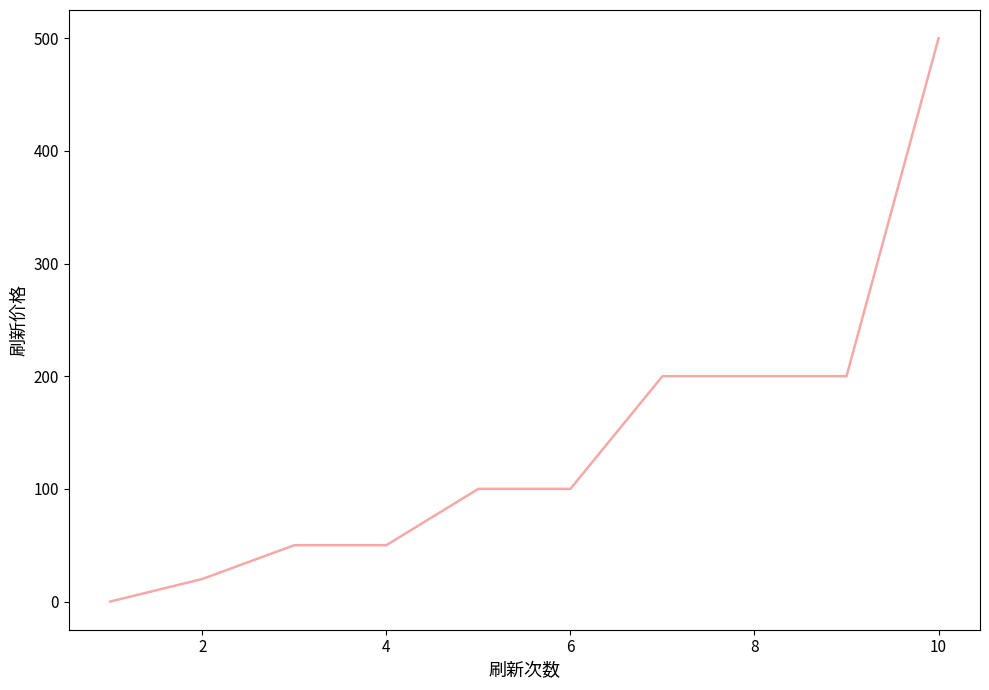

What is the difference between the maximum and minimum values?

500